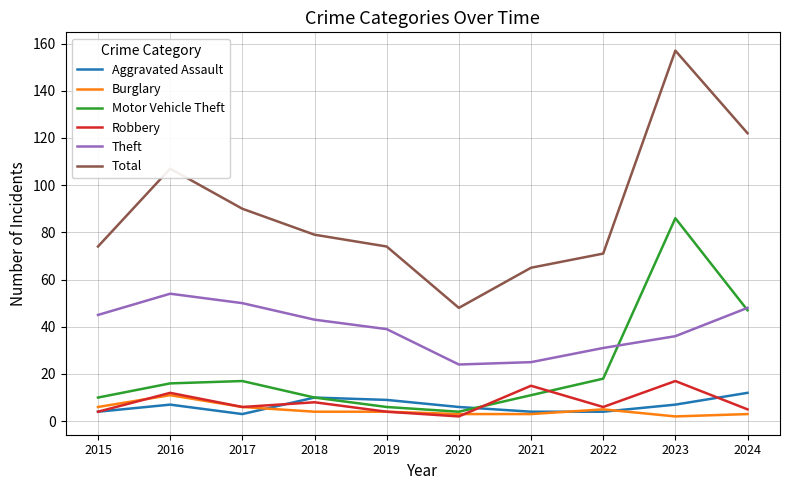

Where do Motor Vehicle Theft and Theft first cross each other?

2022 and 2023